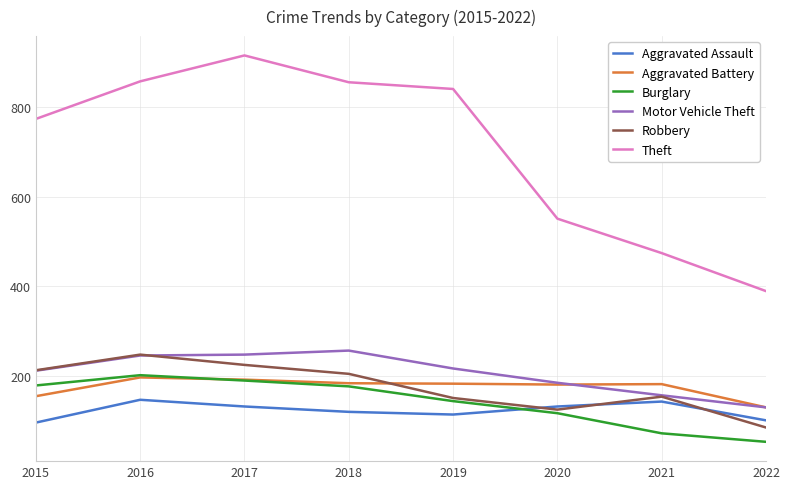

What are all the series names shown in the legend?

Aggravated Assault, Aggravated Battery, Burglary, Motor Vehicle Theft, Robbery, Theft